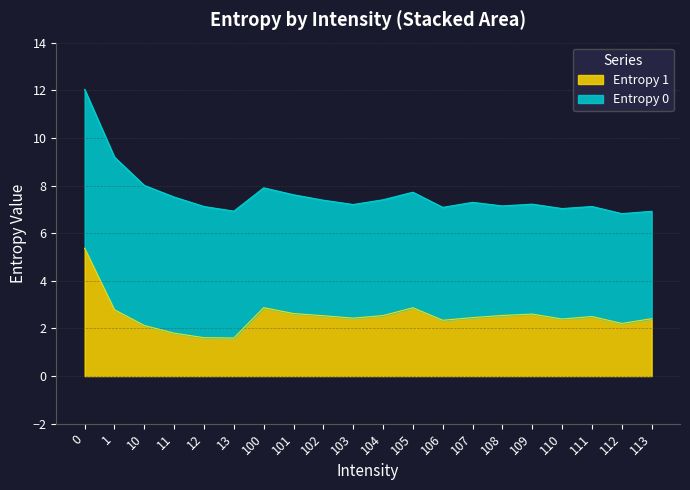

Reading left to right, what are all the values shown in this chart?

5.4	2.8	2.1	1.8	1.6	1.6	2.9	2.6	2.5	2.4	2.5	2.9	2.3	2.5	2.5	2.6	2.4	2.5	2.2	2.4